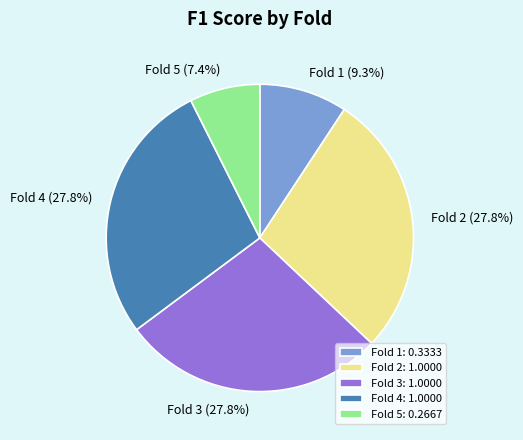

The Fold 3 slice represents 40% of the pie. True or false?

False